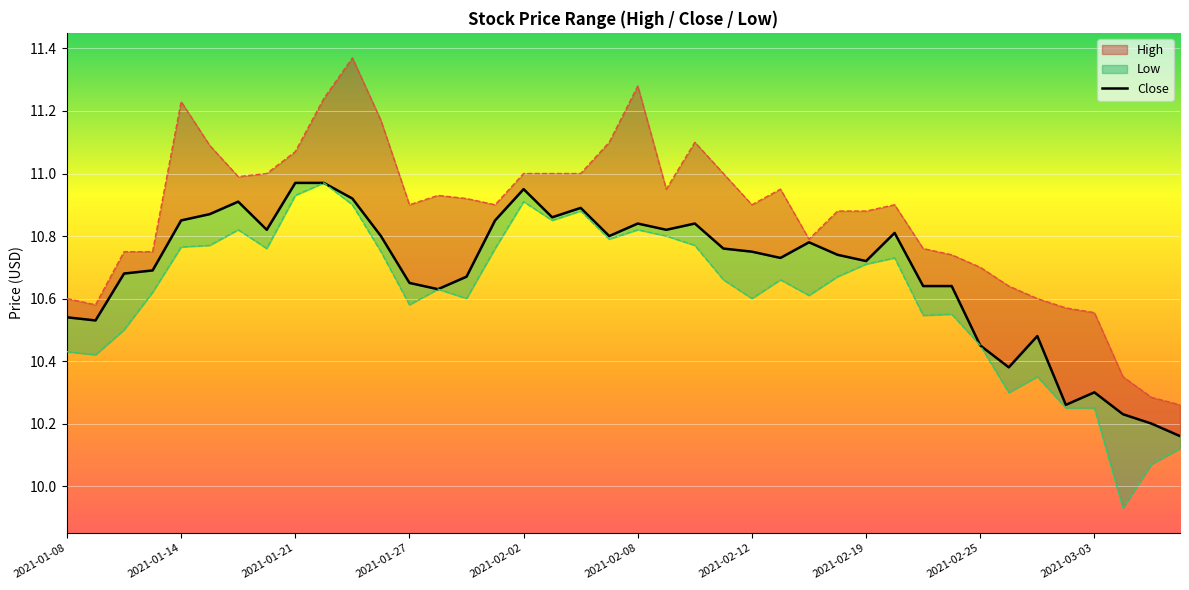

Is it true that Close equals 14.6 at 2021-01-13?

False